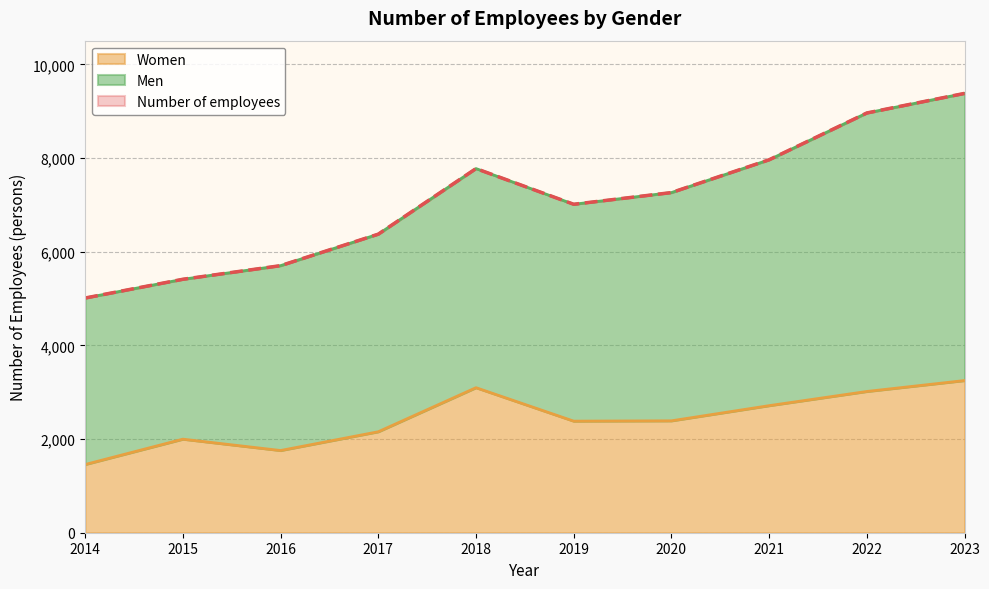

What is the greatest value displayed?

9382.0